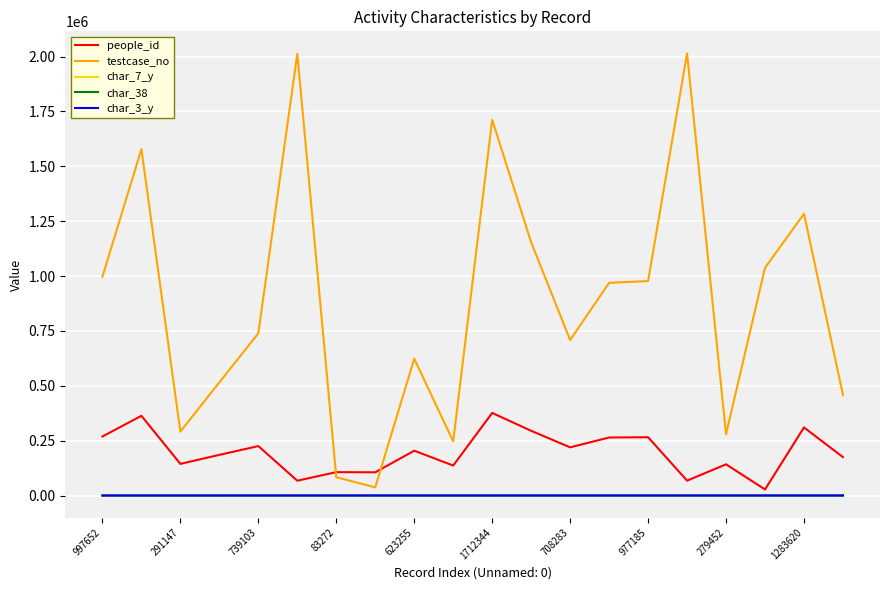

Which series has the widest spread of values?

testcase_no